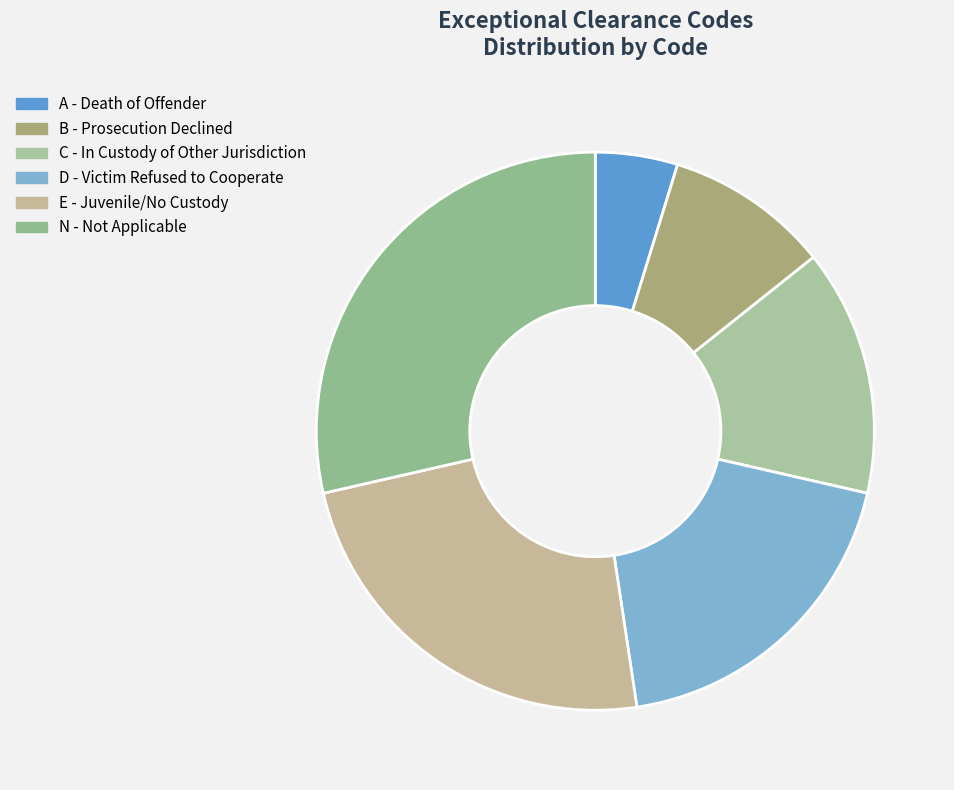

To the nearest percent, what percentage of the pie is B?

10%